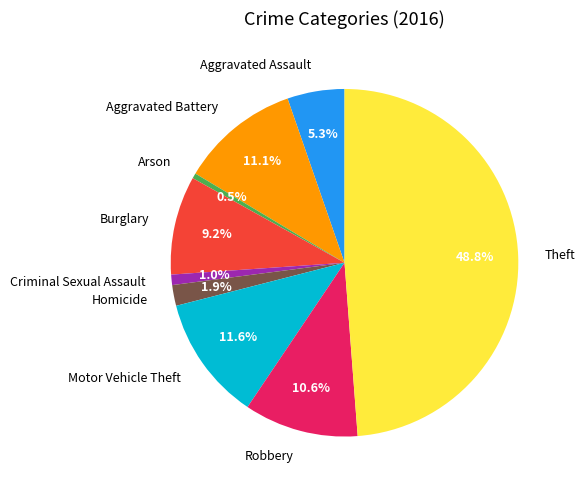

Combined, what portion of the pie is Aggravated Battery and Burglary?

20.3%